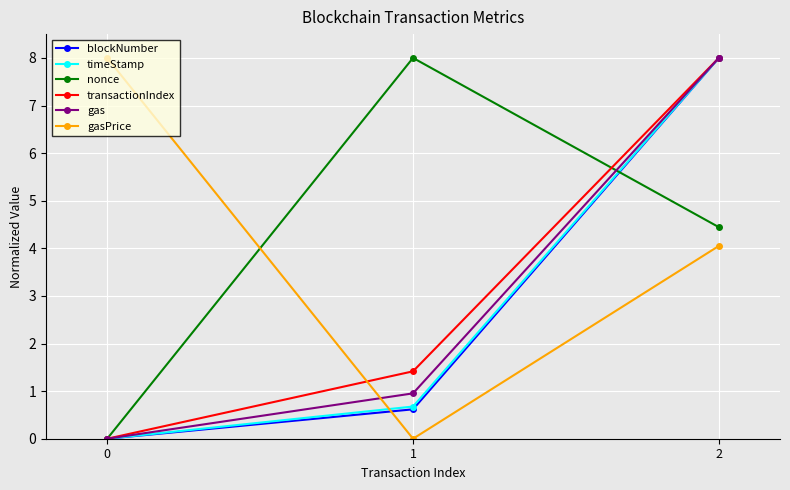

Reading left to right, list all the values displayed in this chart.

blockNumber: 0.0	0.6	8.0
timeStamp: 0.0	0.7	8.0
nonce: 0.0	8.0	4.4
transactionIndex: 0.0	1.4	8.0
gas: 0.0	1.0	8.0
gasPrice: 8.0	0.0	4.0